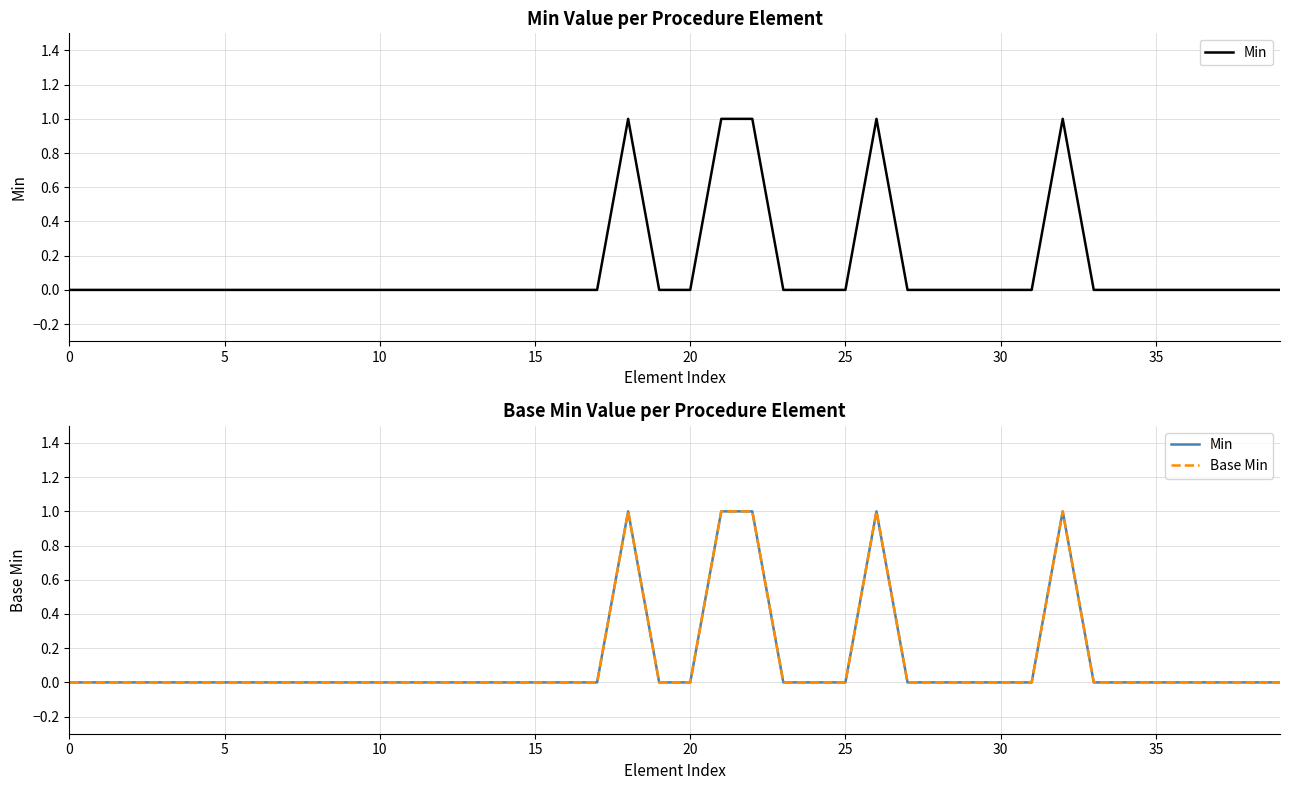

Which series has the largest total across all categories?

Min